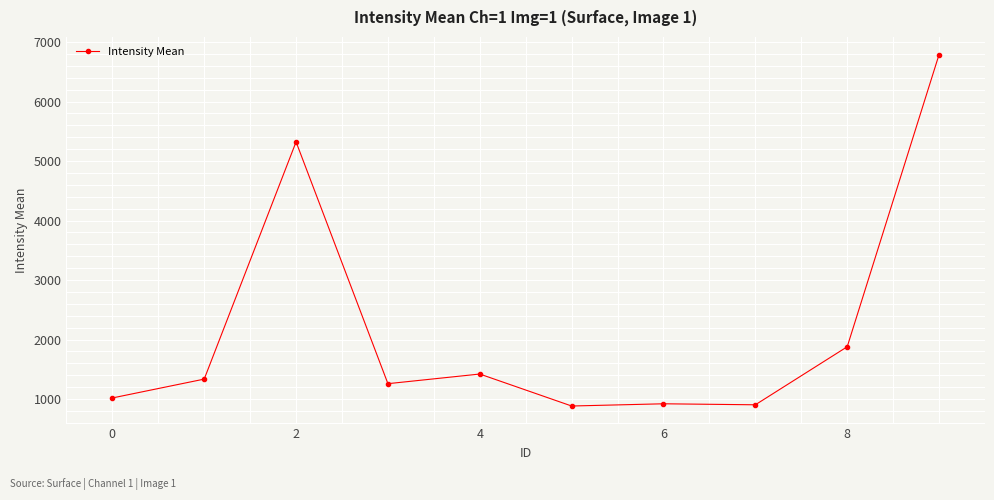

What is the sum of all values?

21730.7